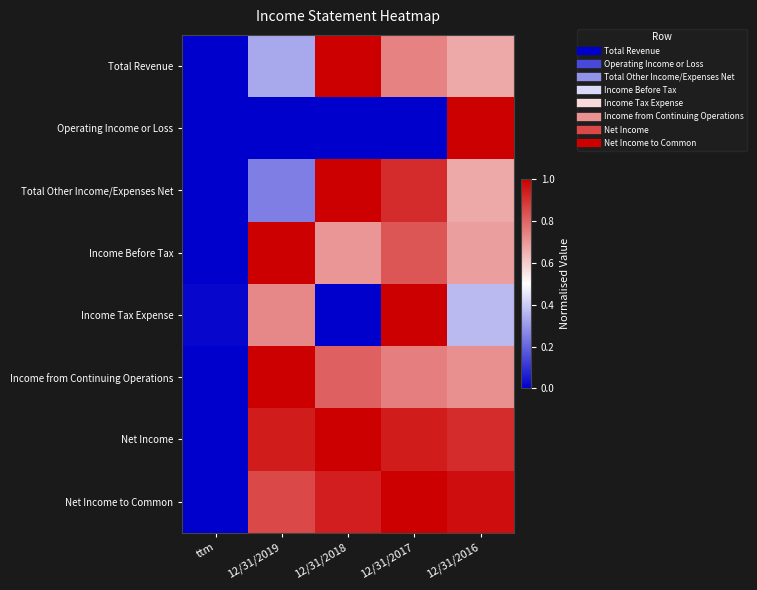

Reading right to left, what are all the values shown in this chart?

Total Revenue: 12/31/2016=0.7	12/31/2017=0.7	12/31/2018=1.0	12/31/2019=0.3	ttm=0.0
Operating Income or Loss: 12/31/2016=1.0	12/31/2017=0.0	12/31/2018=0.0	12/31/2019=0.0	ttm=0.0
Total Other Income/Expenses Net: 12/31/2016=0.7	12/31/2017=0.9	12/31/2018=1.0	12/31/2019=0.2	ttm=0.0
Income Before Tax: 12/31/2016=0.7	12/31/2017=0.8	12/31/2018=0.7	12/31/2019=1.0	ttm=0.0
Income Tax Expense: 12/31/2016=0.4	12/31/2017=1.0	12/31/2018=0.0	12/31/2019=0.7	ttm=0.0
Income from Continuing Operations: 12/31/2016=0.7	12/31/2017=0.8	12/31/2018=0.8	12/31/2019=1.0	ttm=0.0
Net Income: 12/31/2016=0.9	12/31/2017=0.9	12/31/2018=1.0	12/31/2019=0.9	ttm=0.0
Net Income to Common: 12/31/2016=1.0	12/31/2017=1.0	12/31/2018=0.9	12/31/2019=0.9	ttm=0.0